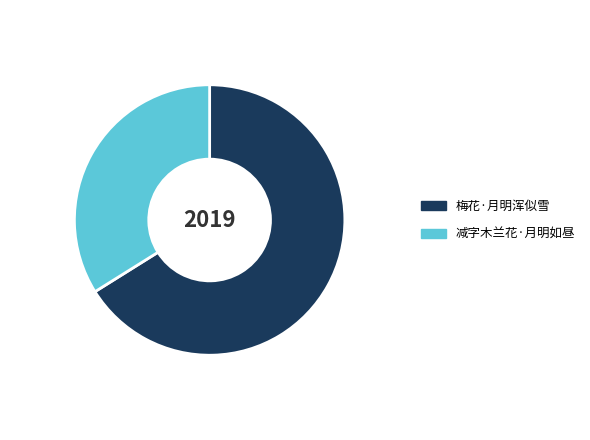

Rank the categories by value from lowest to highest.

减字木兰花·月明如昼, 梅花·月明浑似雪